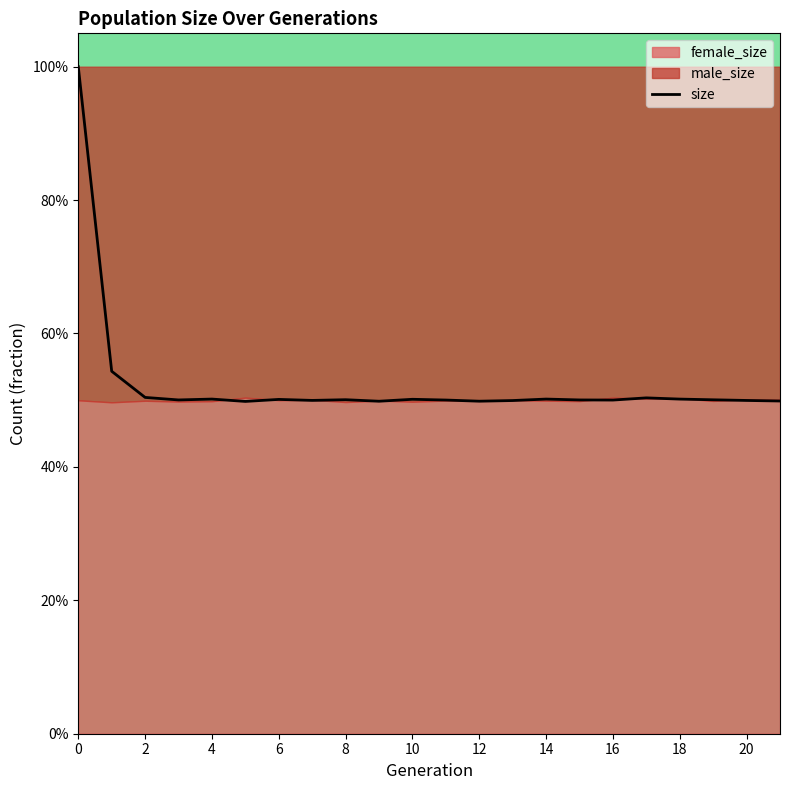

How many values are between 0 and 1?

22